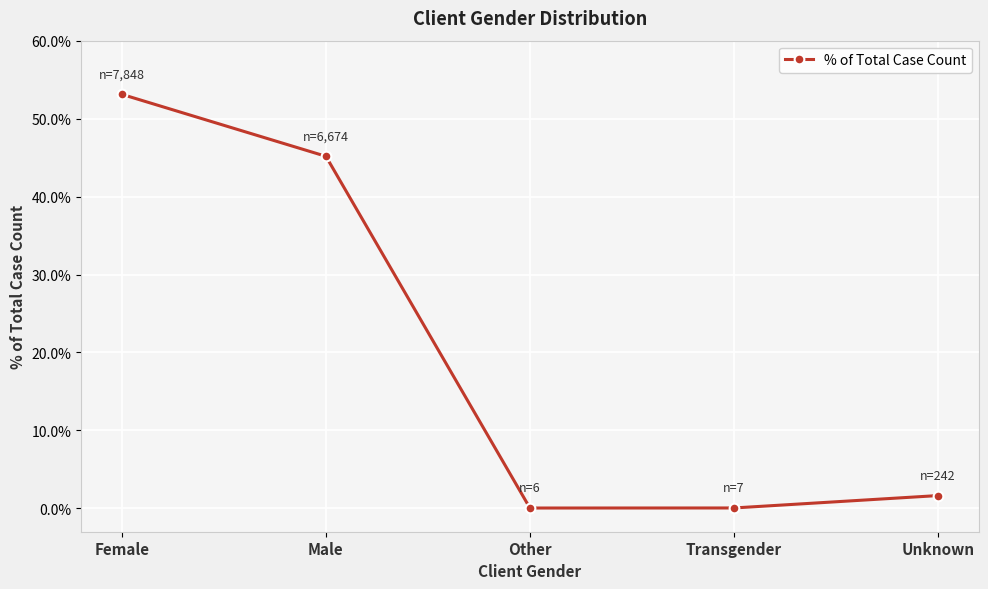

How many lines are shown in the chart?

1